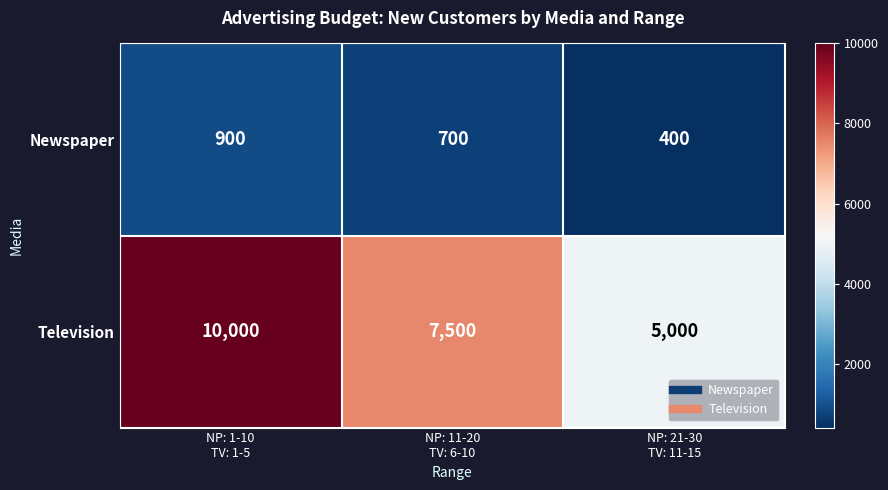

Count the Television values in the range 5000 to 10000.

3